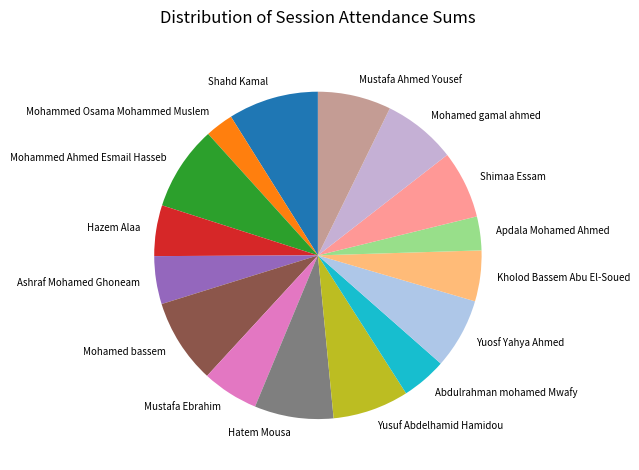

True or false: Apdala Mohamed Ahmed accounts for 3% of the total.

True